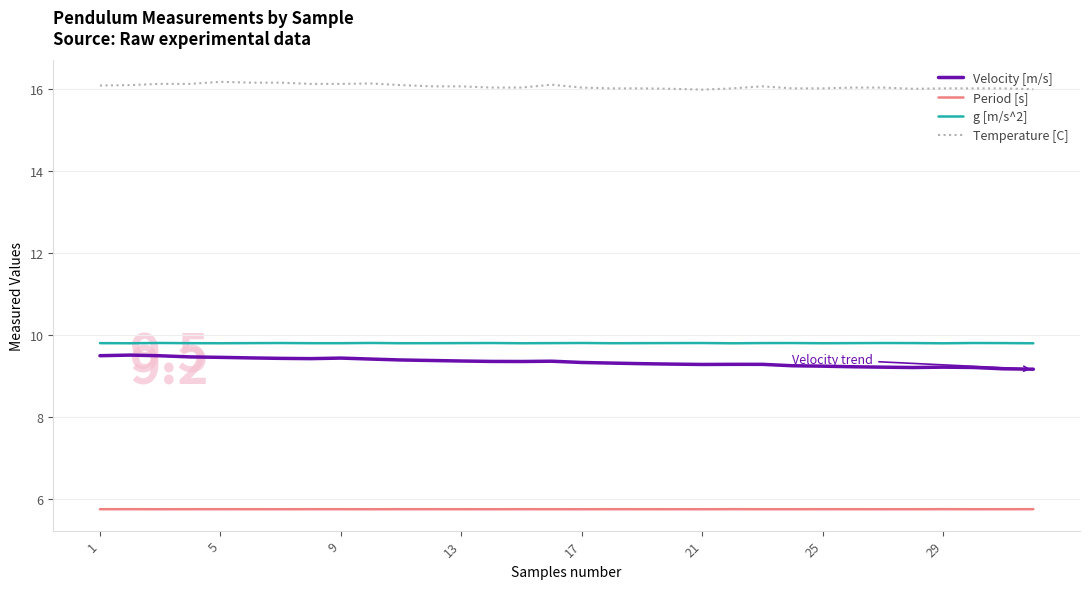

What is the difference between the maximum and minimum values in the Temperature [C] series?

0.2